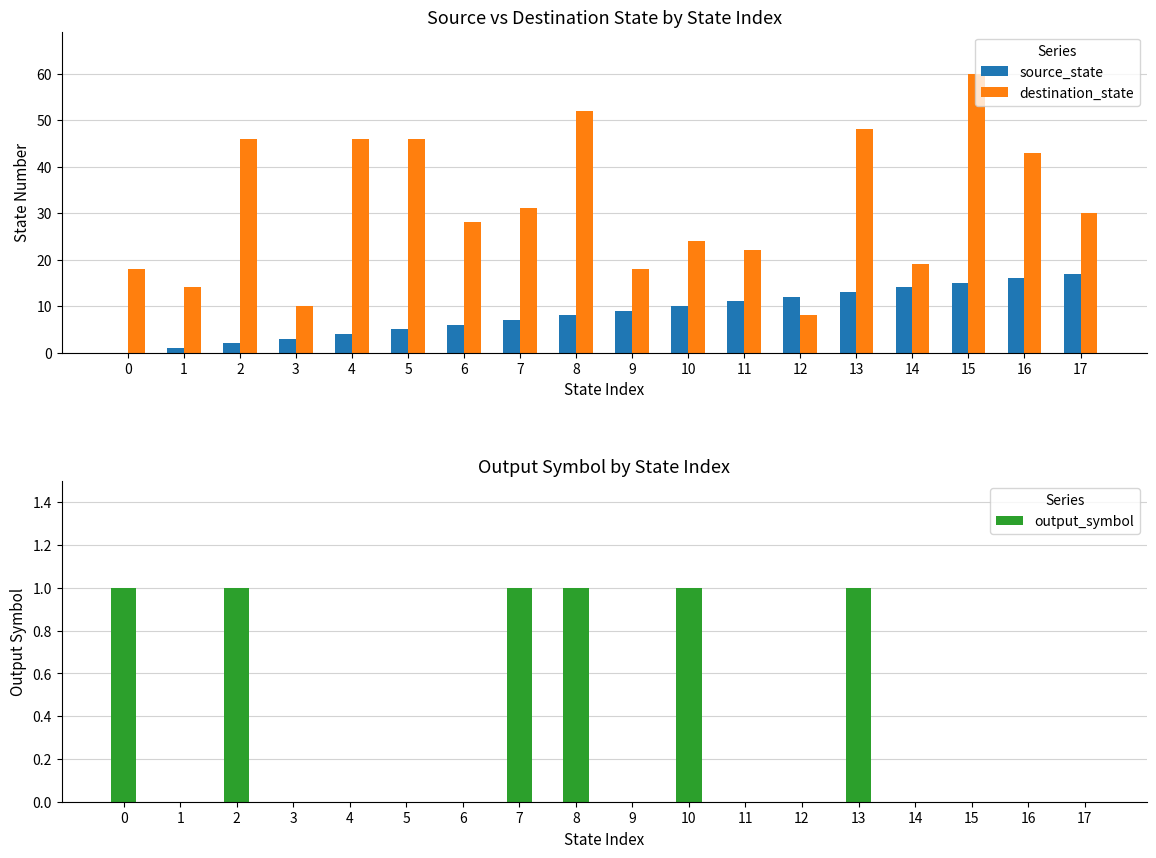

Does the chart contain any negative values?

No